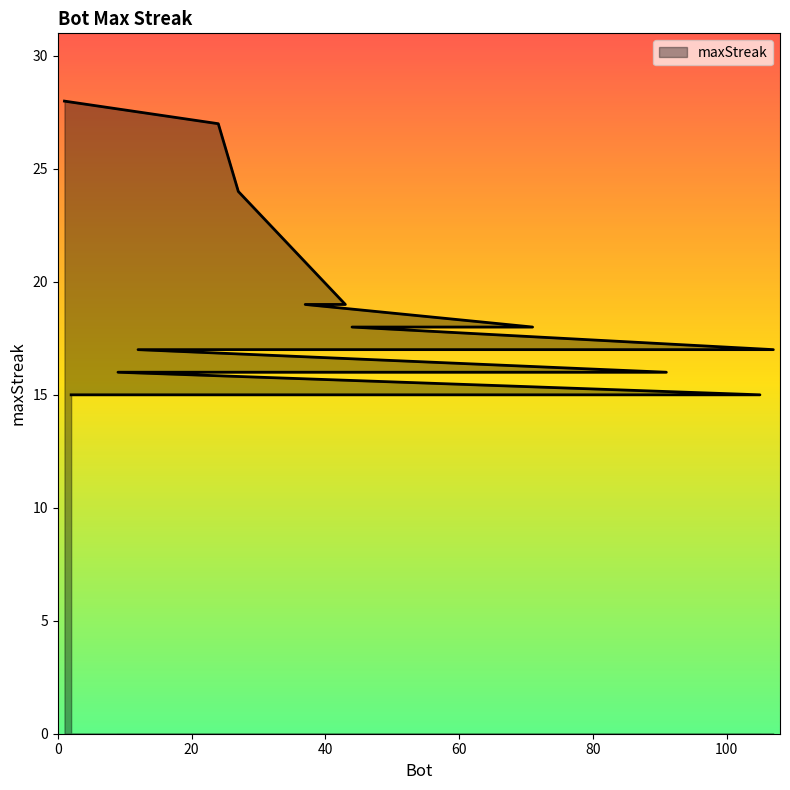

What is the change in value from 27 to 71?

-6